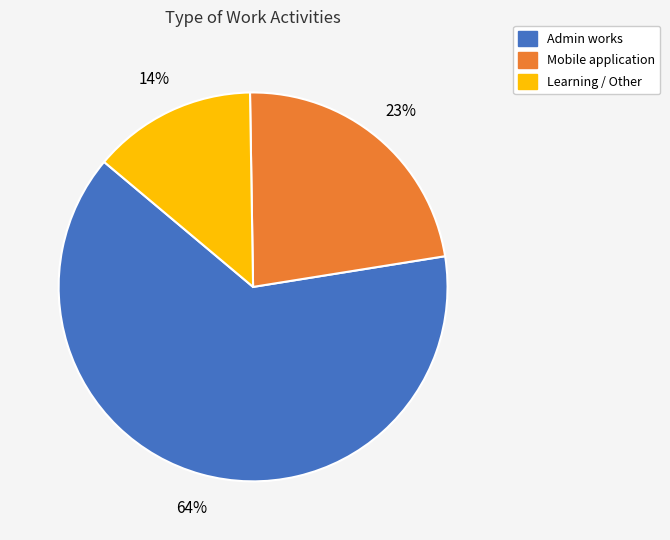

Is the sum of Learning / Other and Mobile application greater than half?

No